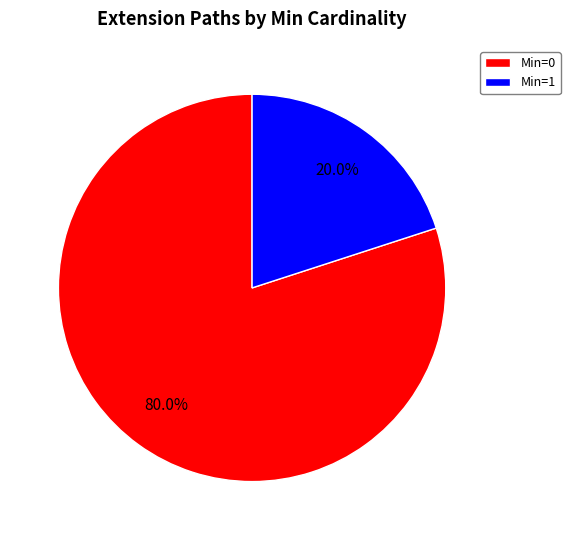

Which has a higher value, Min=0 or Min=1?

Min=0